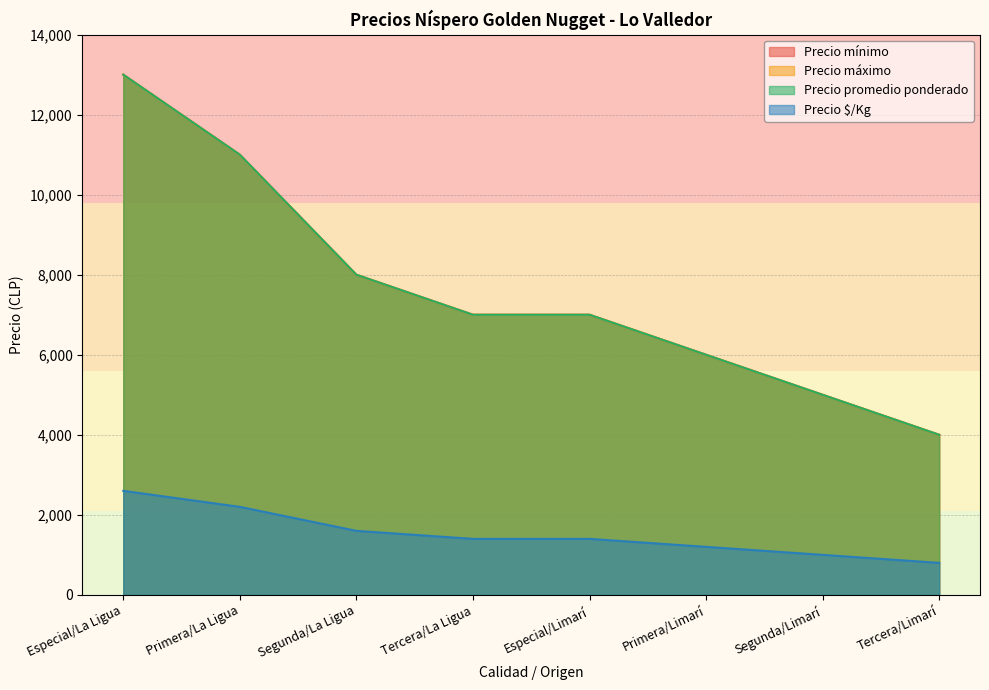

The Precio máximo series shows 4000 at Tercera/Limarí. True or false?

True